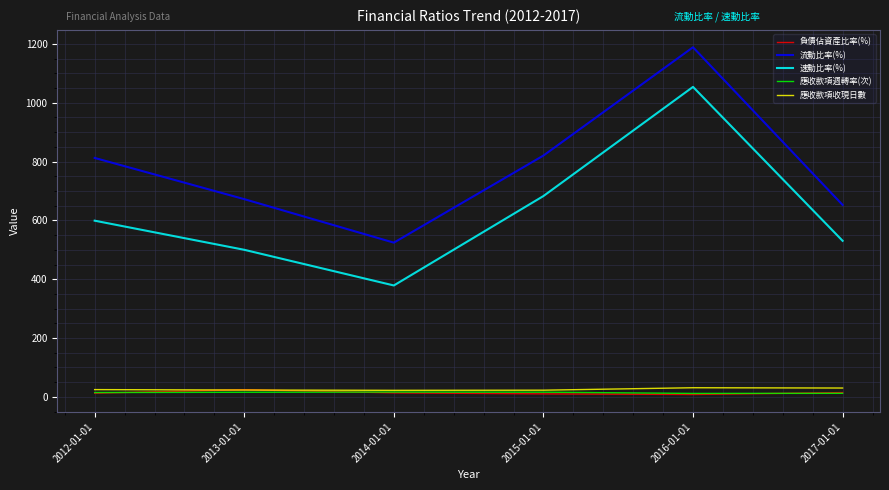

List the labels in order of 速動比率(%) value, smallest first.

2014-01-01, 2013-01-01, 2017-01-01, 2012-01-01, 2015-01-01, 2016-01-01